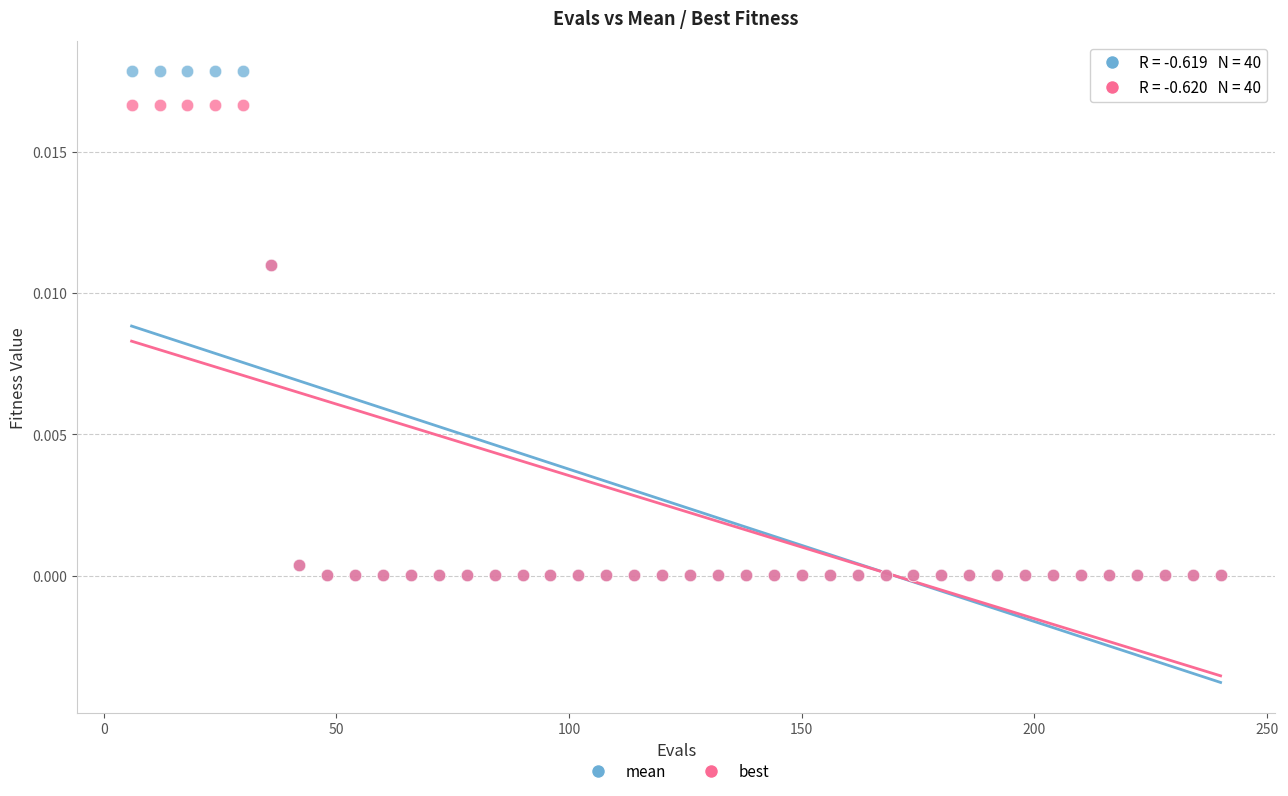

Which series contains the highest Y value?

mean